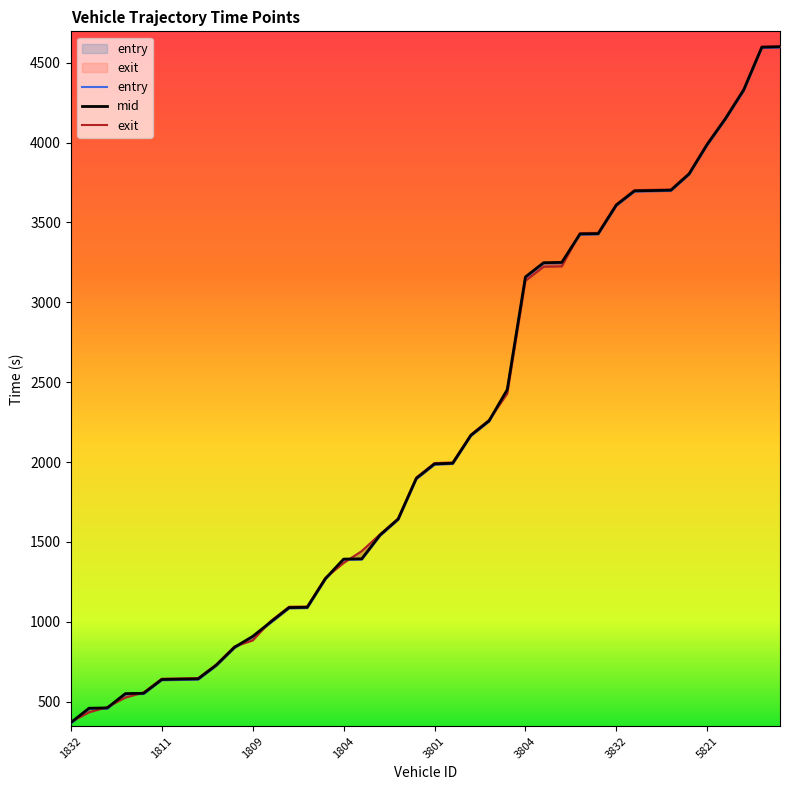

What is the spread (max minus min) of values at 3851?

9.6